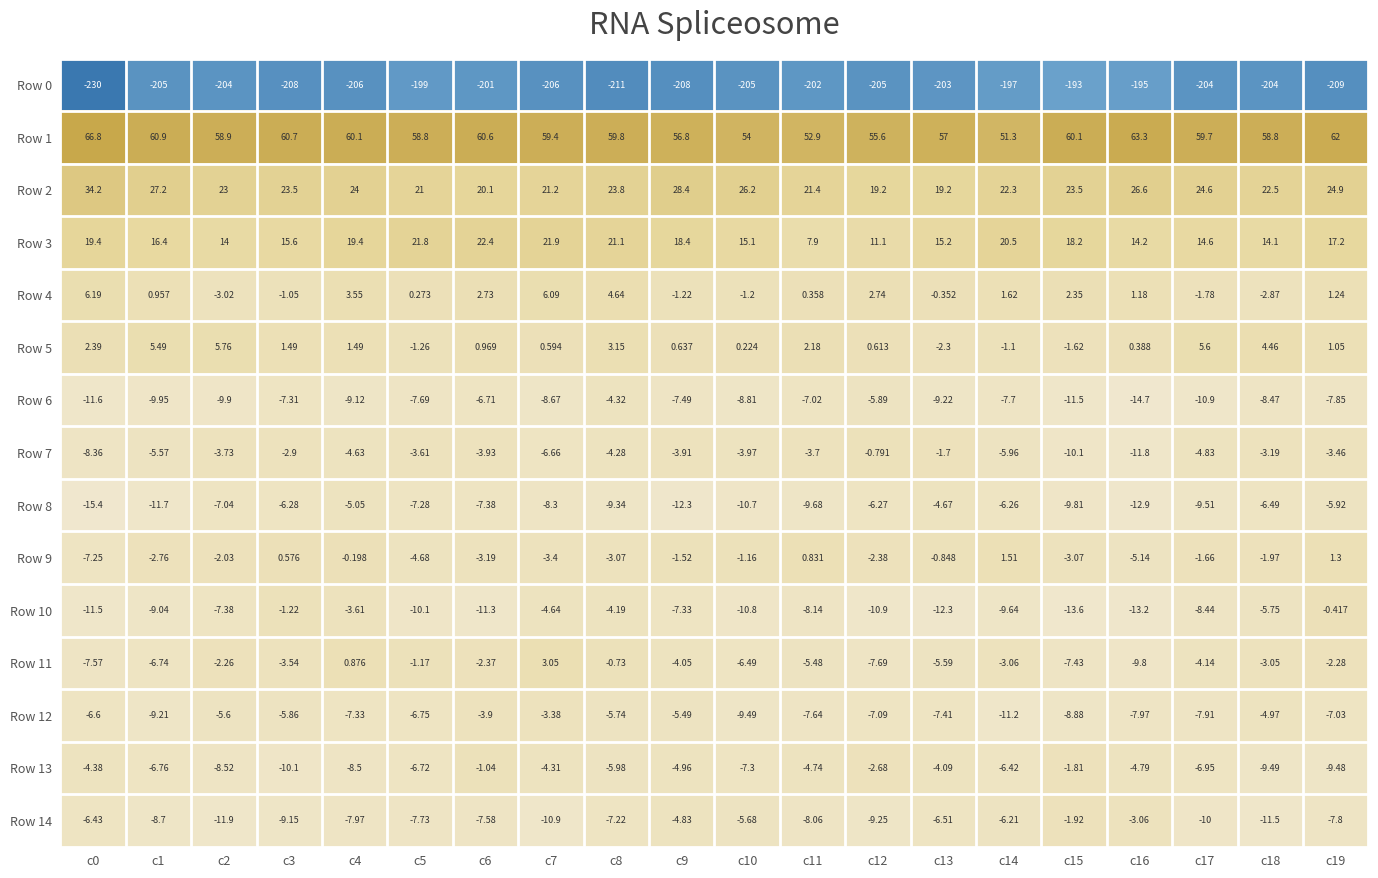

What is the greatest value displayed?

66.8